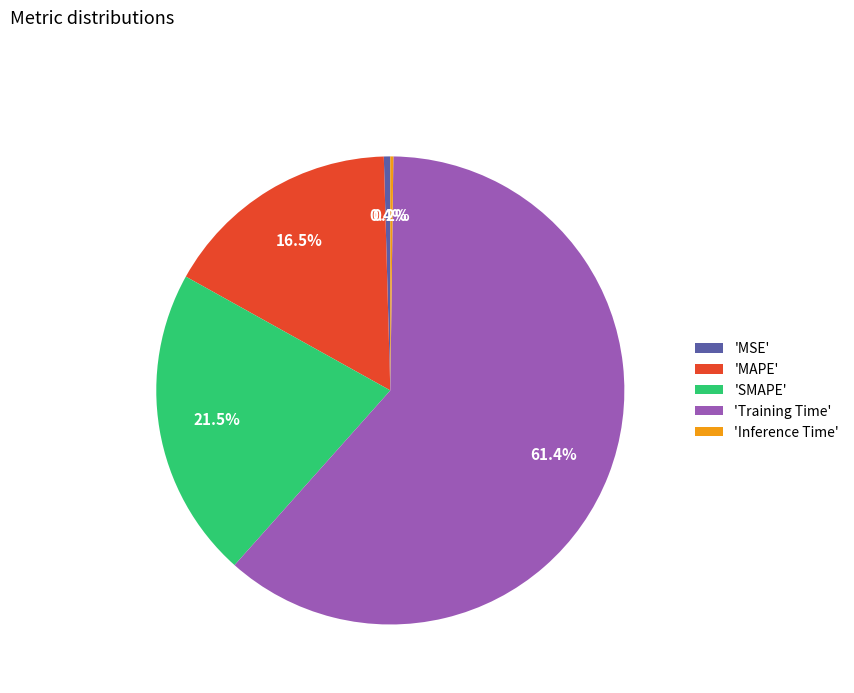

Between 'Training Time' and 'MSE', which is larger?

'Training Time'